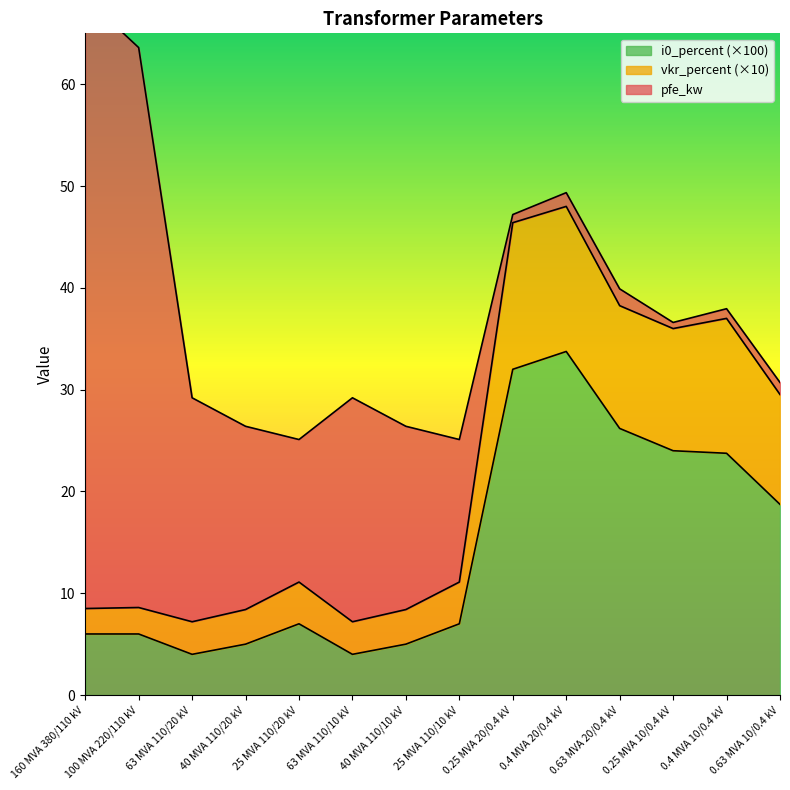

Where is i0_percent (×100) nearest to the value 18?

0.63 MVA 10/0.4 kV